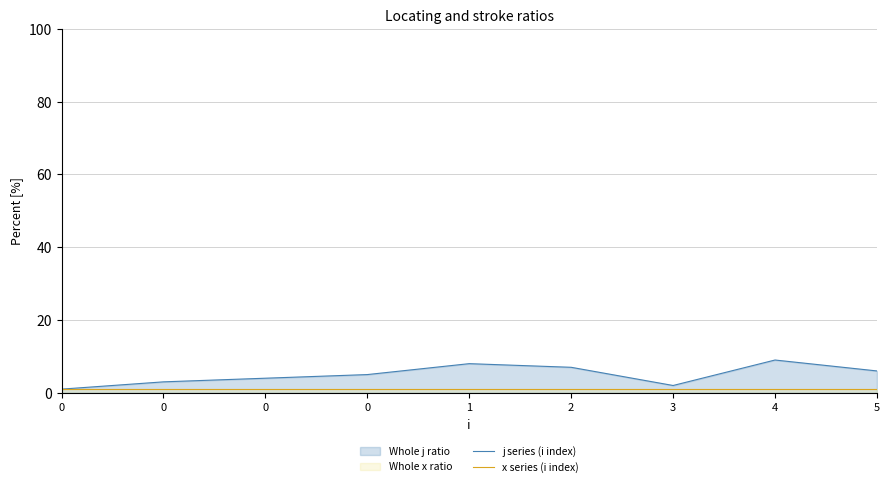

Rank the categories by j series (i index) value from lowest to highest.

0, 3, 0, 0, 0, 5, 2, 1, 4